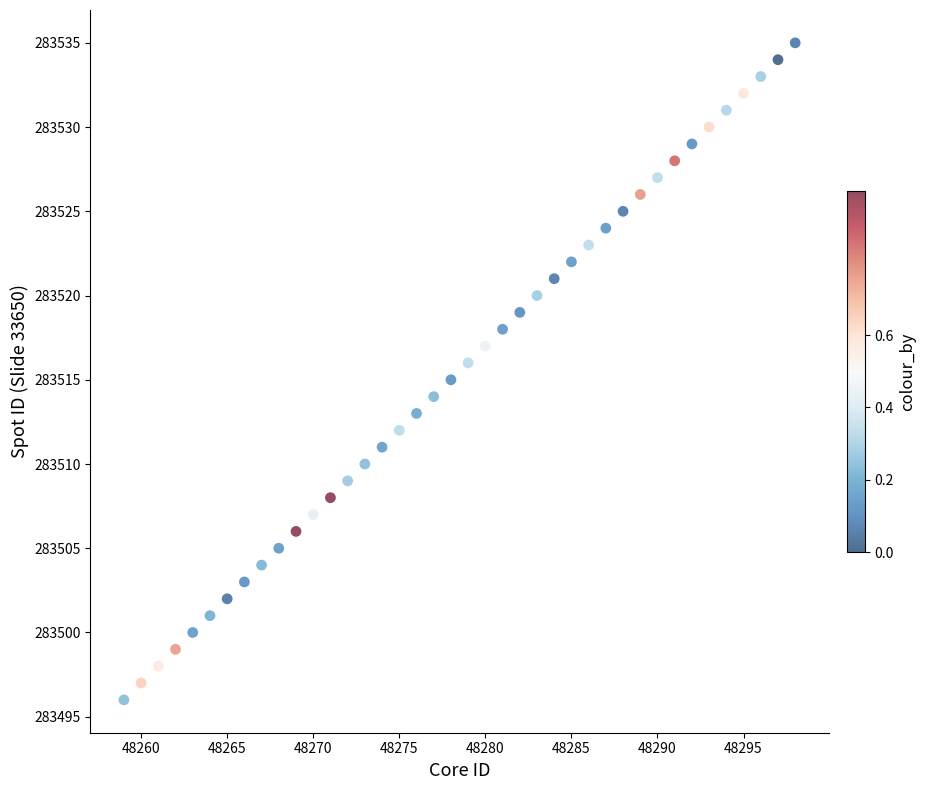

What is the range of X values (max minus min)?

39